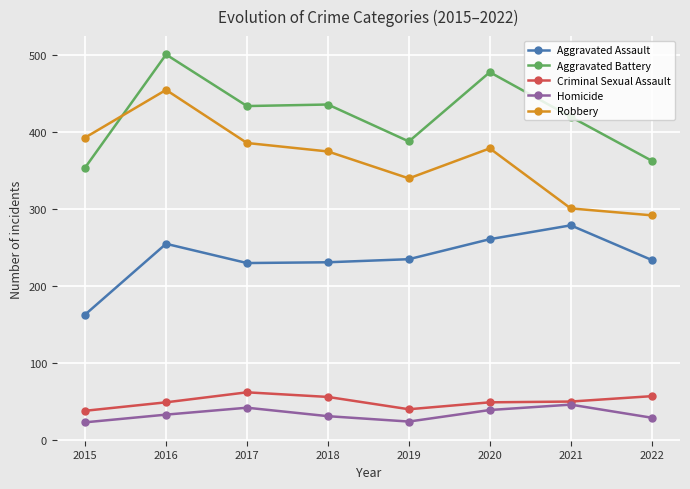

True or false: Robbery has a value of 153 at 2022.

False